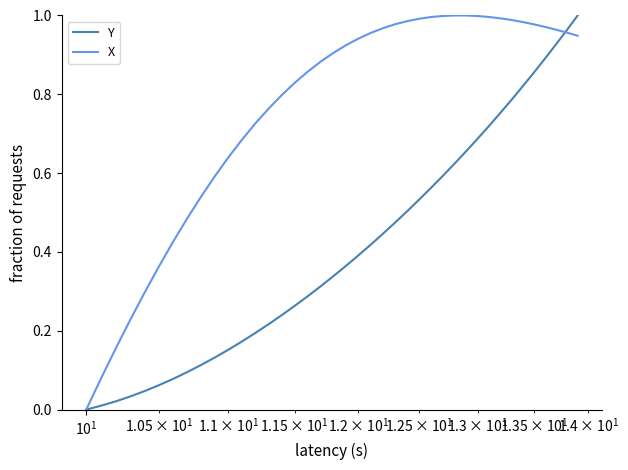

Which series has the largest total across all categories?

X